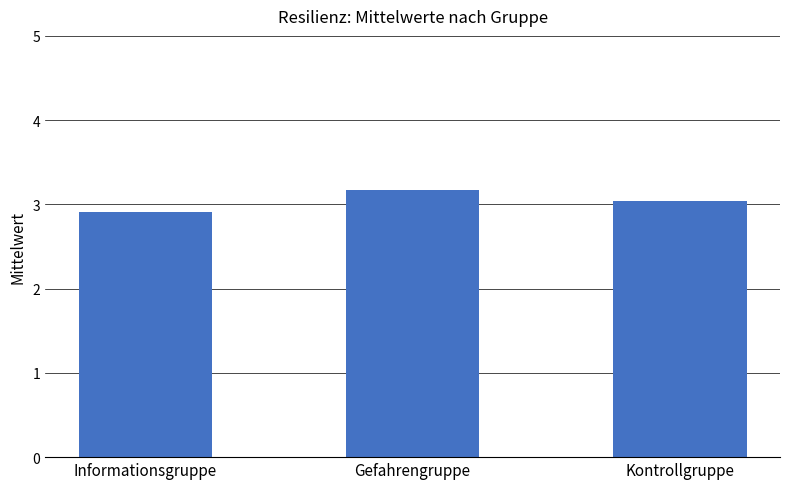

How many values are below 3?

1